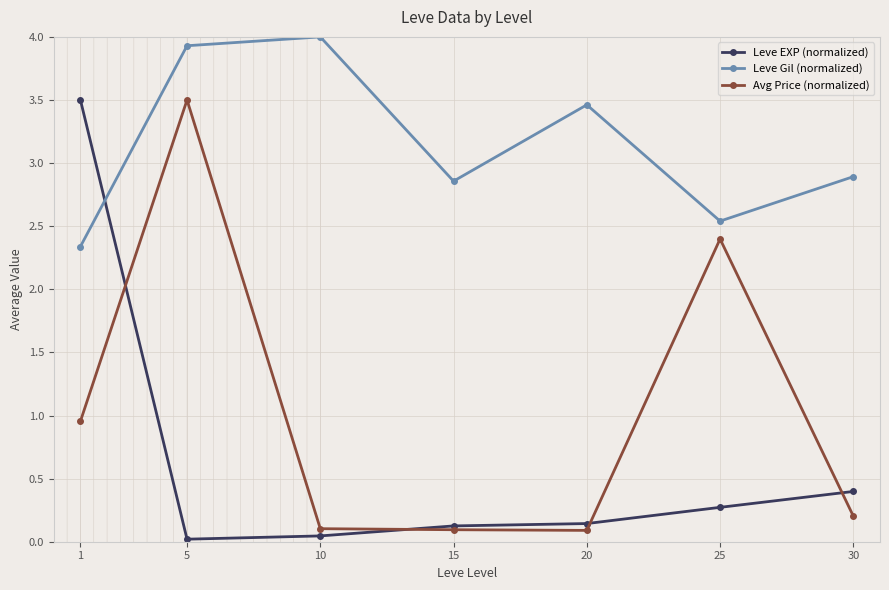

Between which two adjacent categories do Leve Gil (normalized) and Leve EXP (normalized) first intersect?

1 and 5